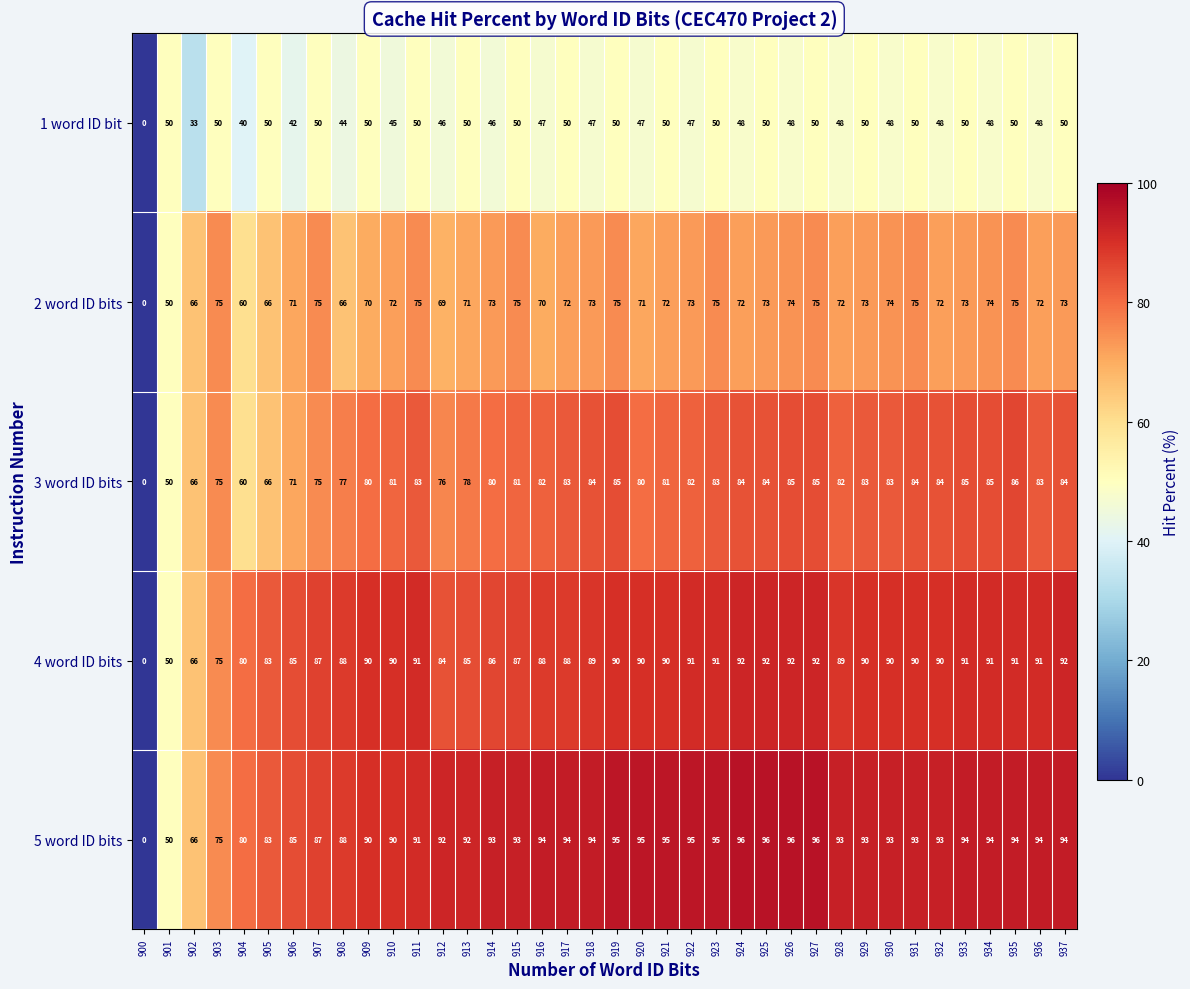

What is the difference between the 1 word ID bit values at 906 and 932?

6